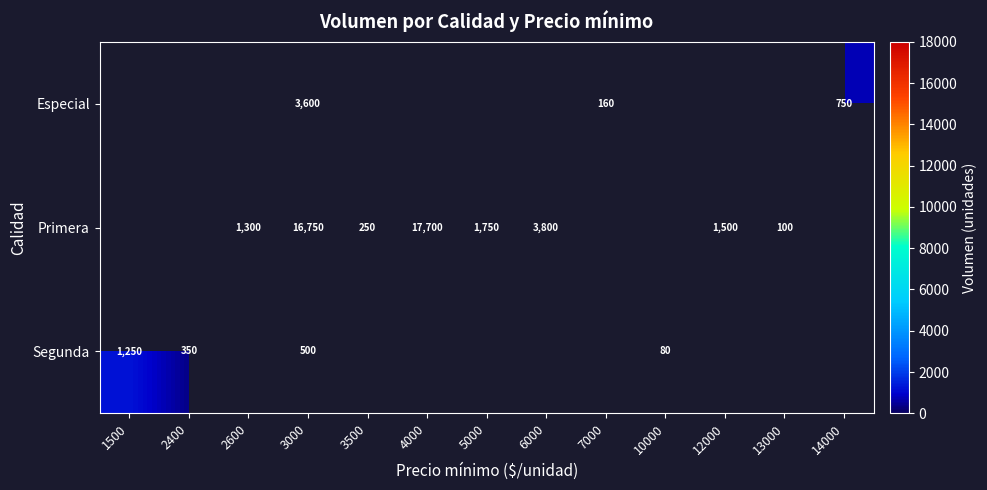

Is it true that Primera equals 1750 at 5000?

True